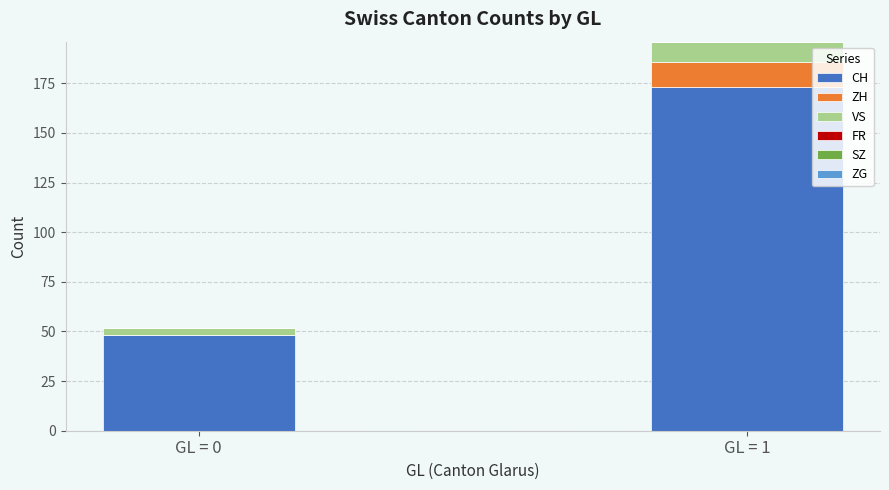

Are the bars grouped side by side (vs. stacked)?

No